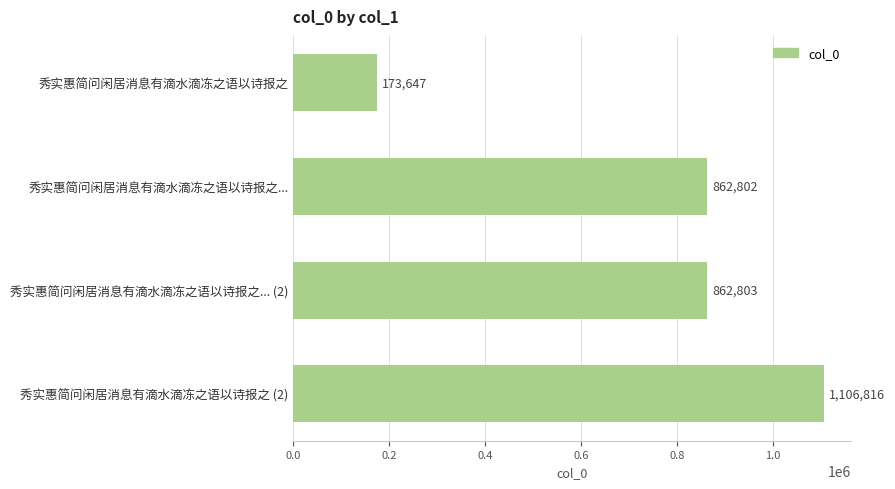

Rank the categories by value from lowest to highest.

秀实惠简问闲居消息有滴水滴冻之语以诗报之, 秀实惠简问闲居消息有滴水滴冻之语以诗报之..., 秀实惠简问闲居消息有滴水滴冻之语以诗报之... (2), 秀实惠简问闲居消息有滴水滴冻之语以诗报之 (2)